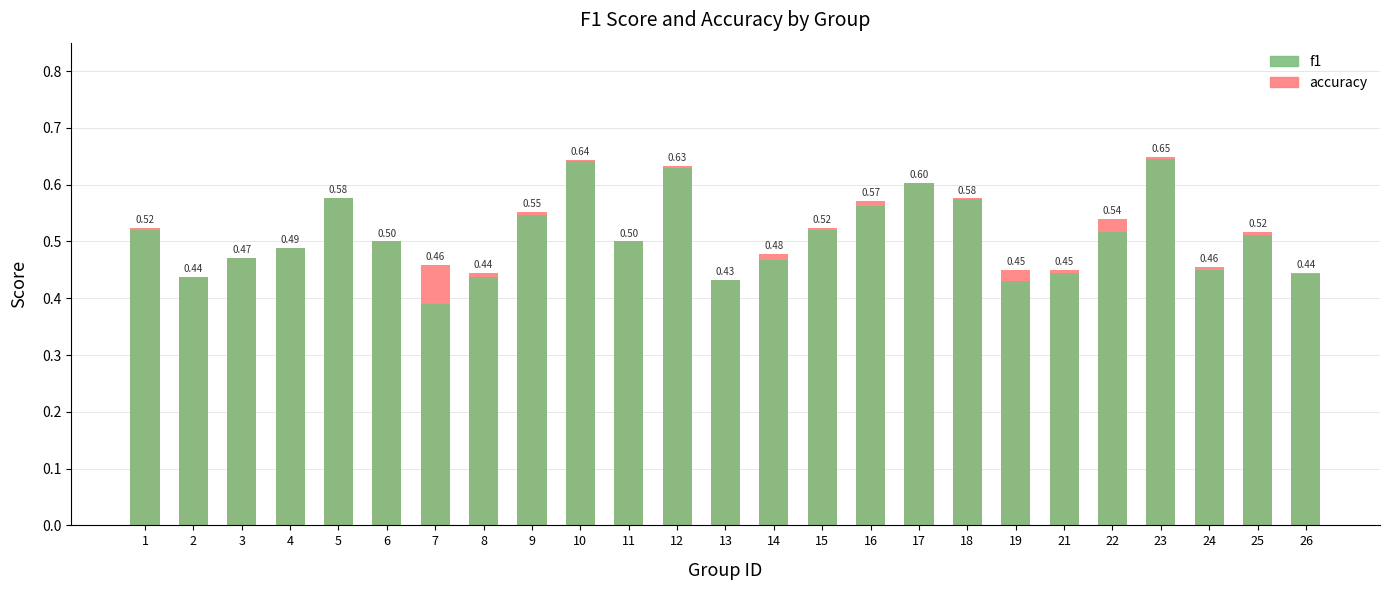

List the series in order of their peak value, highest first.

accuracy, f1